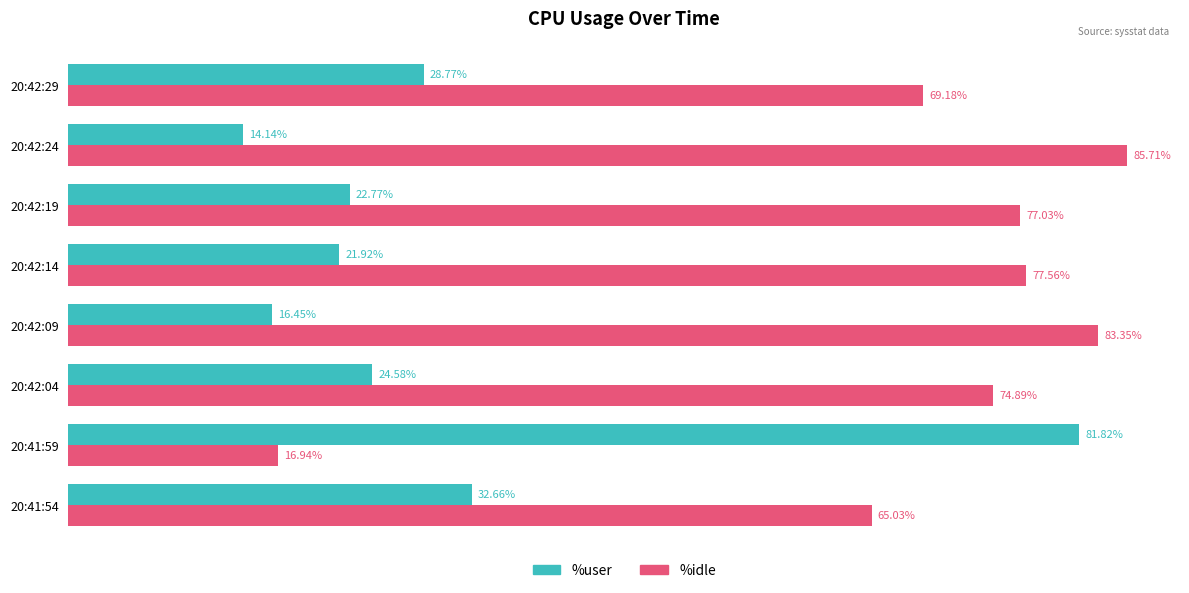

Which series has the widest spread of values?

%idle